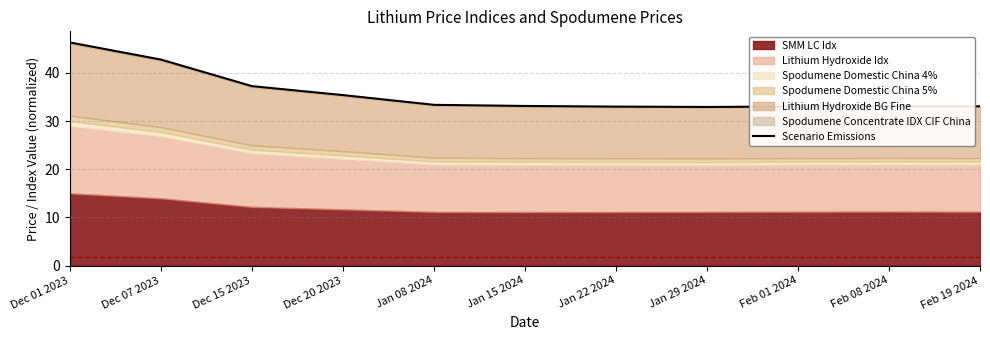

What is the sum of all values?

393.3